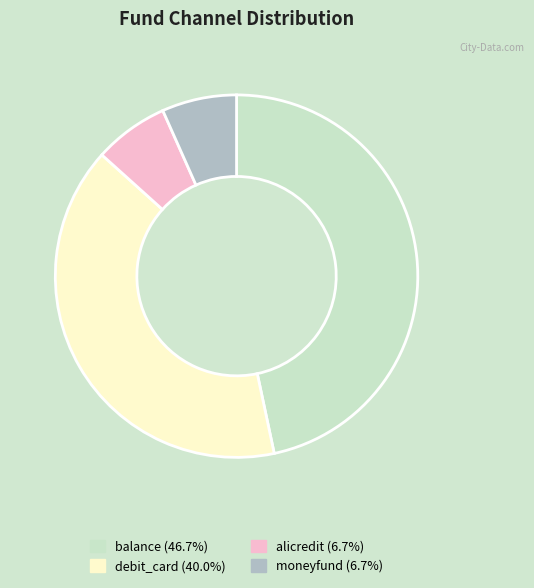

Do alicredit and debit_card together represent more than half of the pie?

No